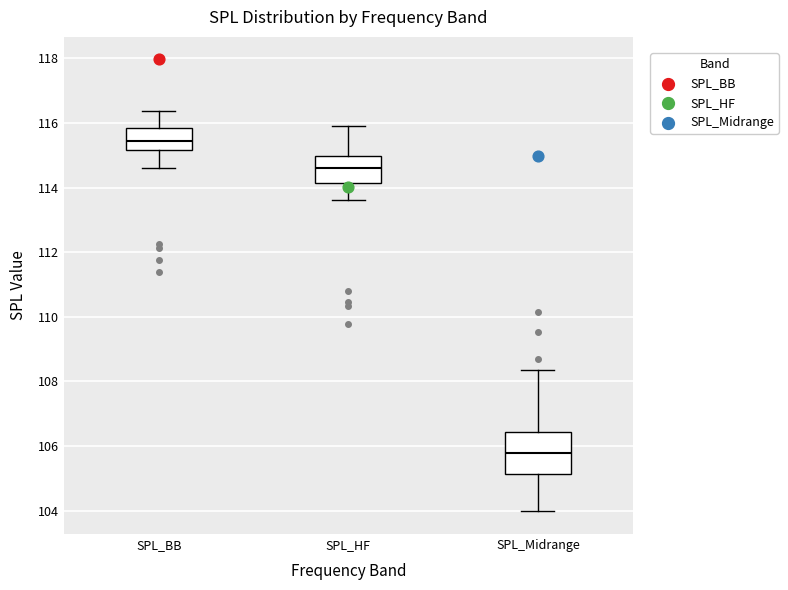

Comparing the boxes themselves (not the whiskers), which one is the tallest?

SPL_Midrange